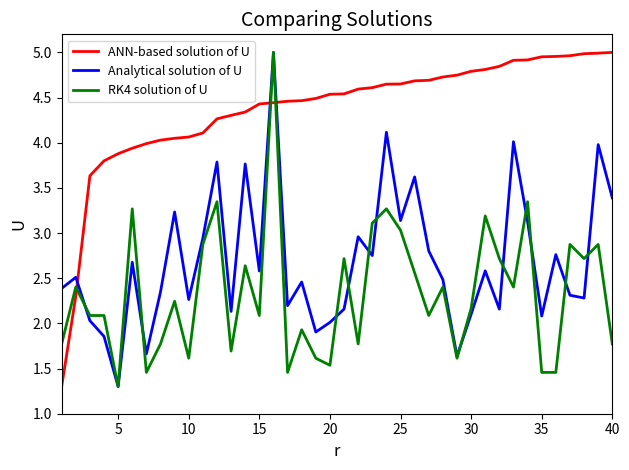

What is the lowest value of the ANN-based solution of U series?

1.3